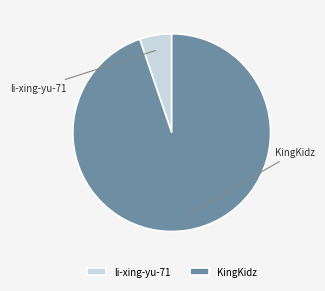

Which category accounts for the majority?

KingKidz